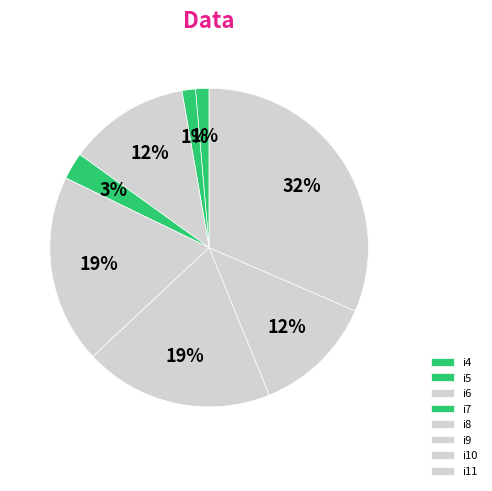

True or false: i9 accounts for 19% of the total.

True